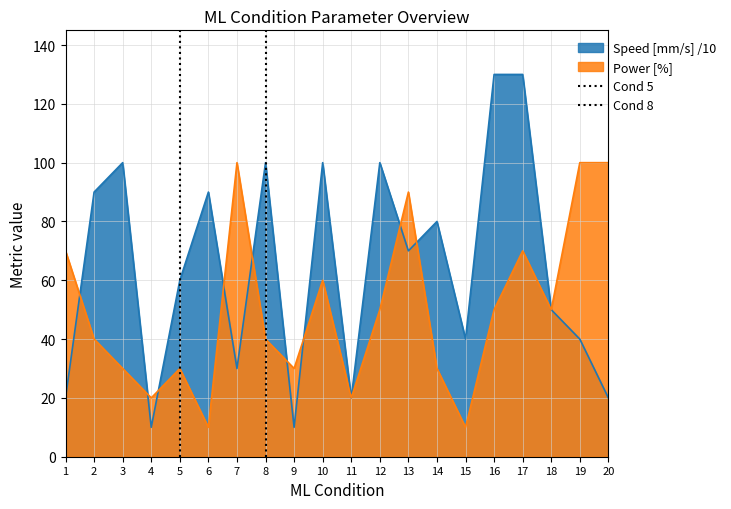

The value of Power [%] at 9 is 39. True or false?

False